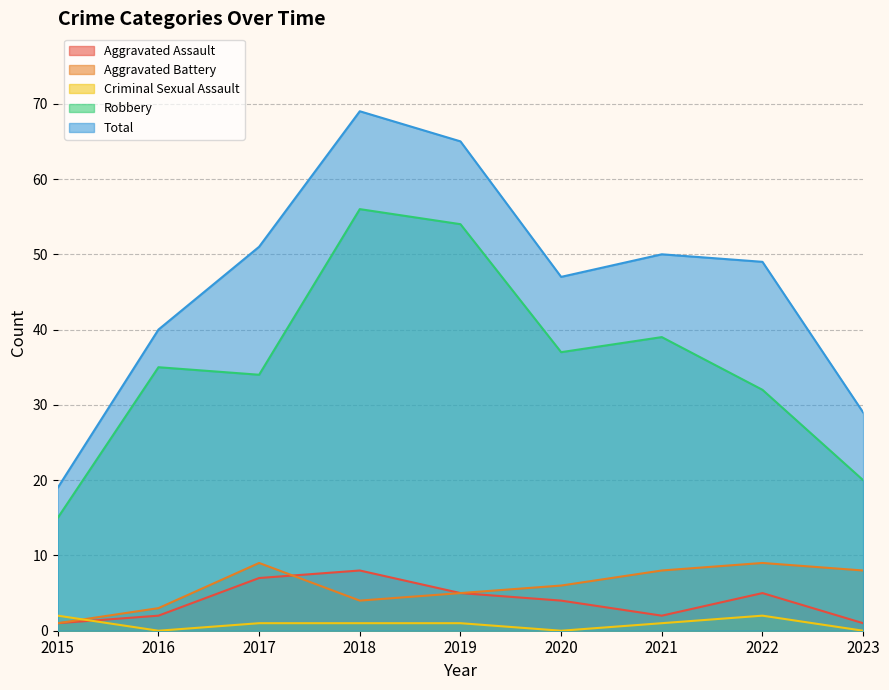

At which category is the sum across all series the highest?

2018